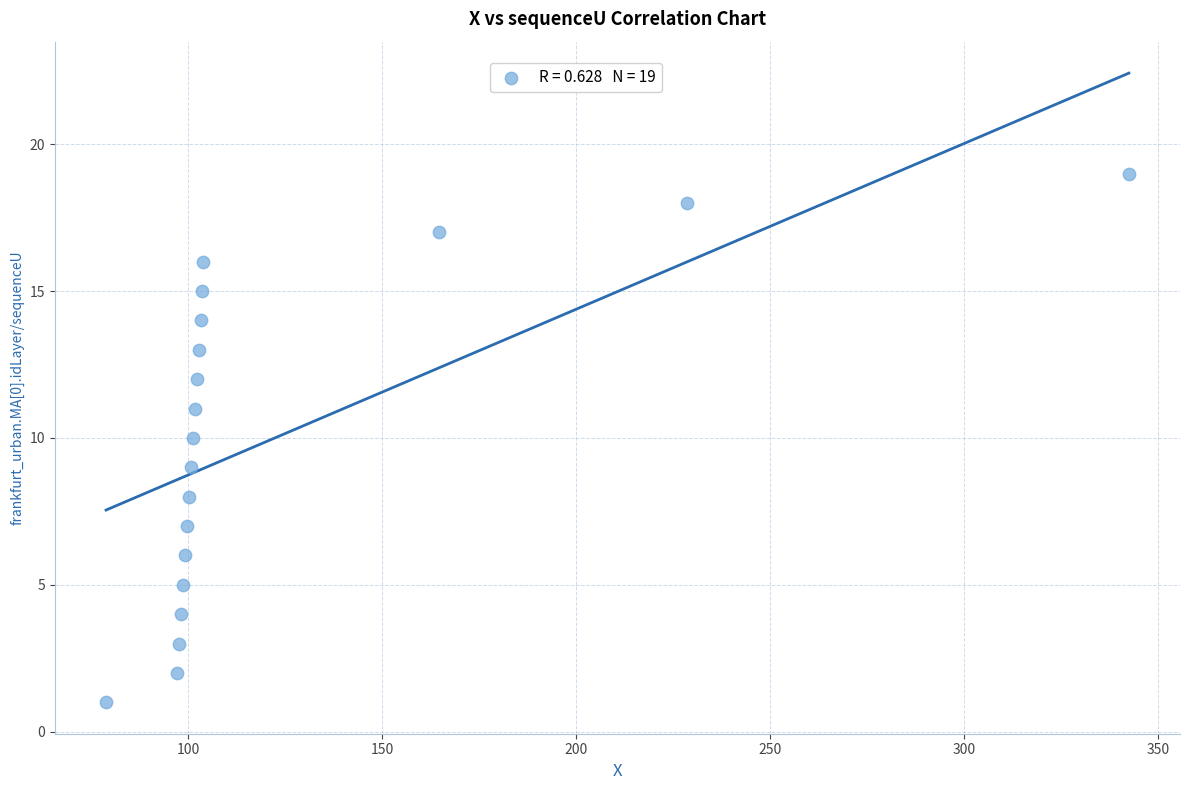

What is the range of Y values (max minus min)?

18